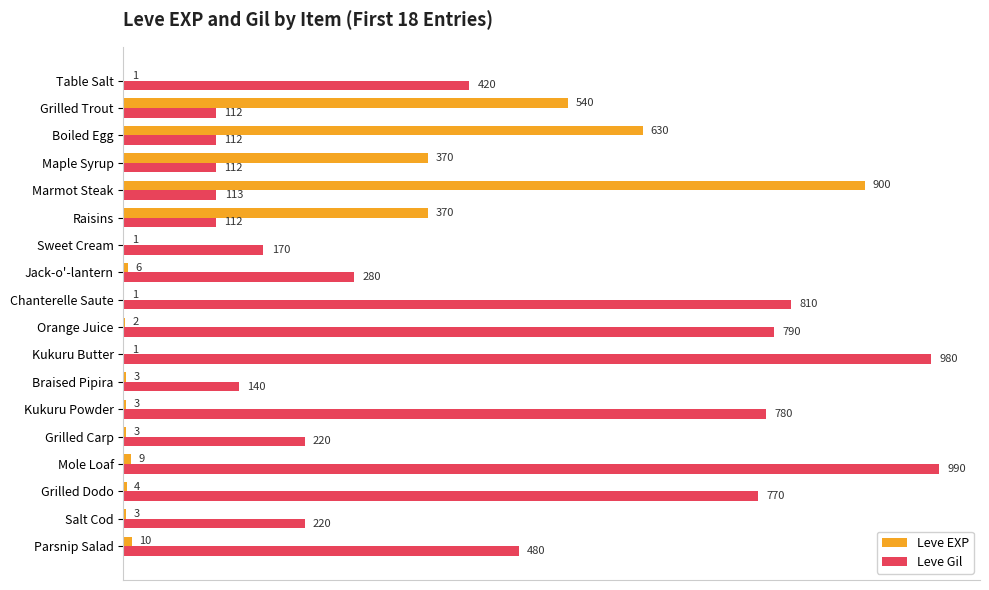

What is the sum of all Leve EXP values?

2857